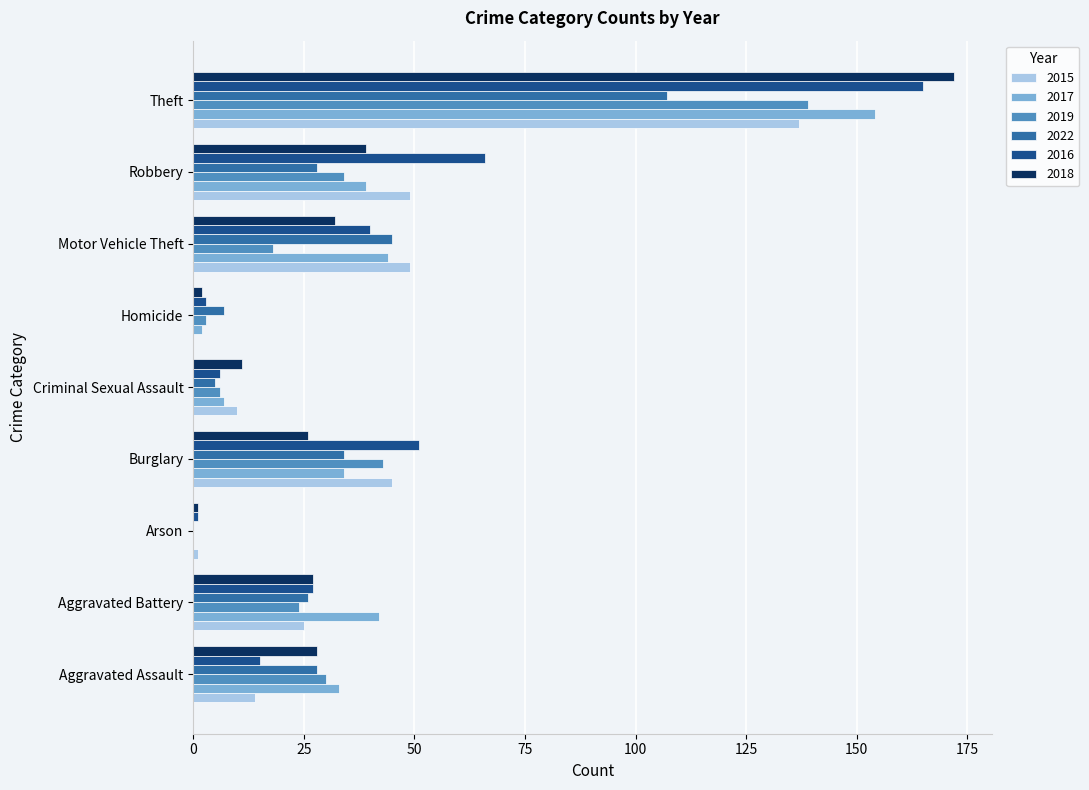

What is the total value across all series at Burglary?

233